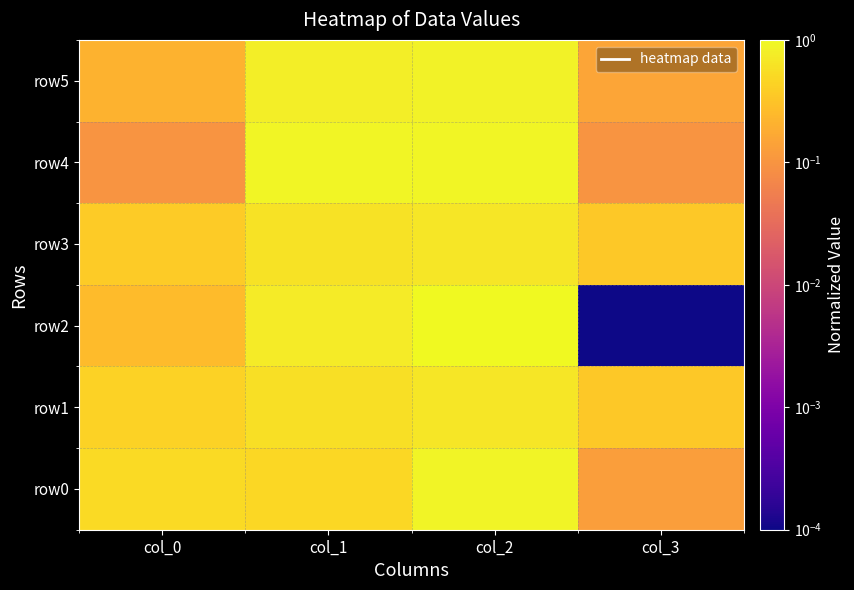

Which category has the lowest value across all series?

col_3